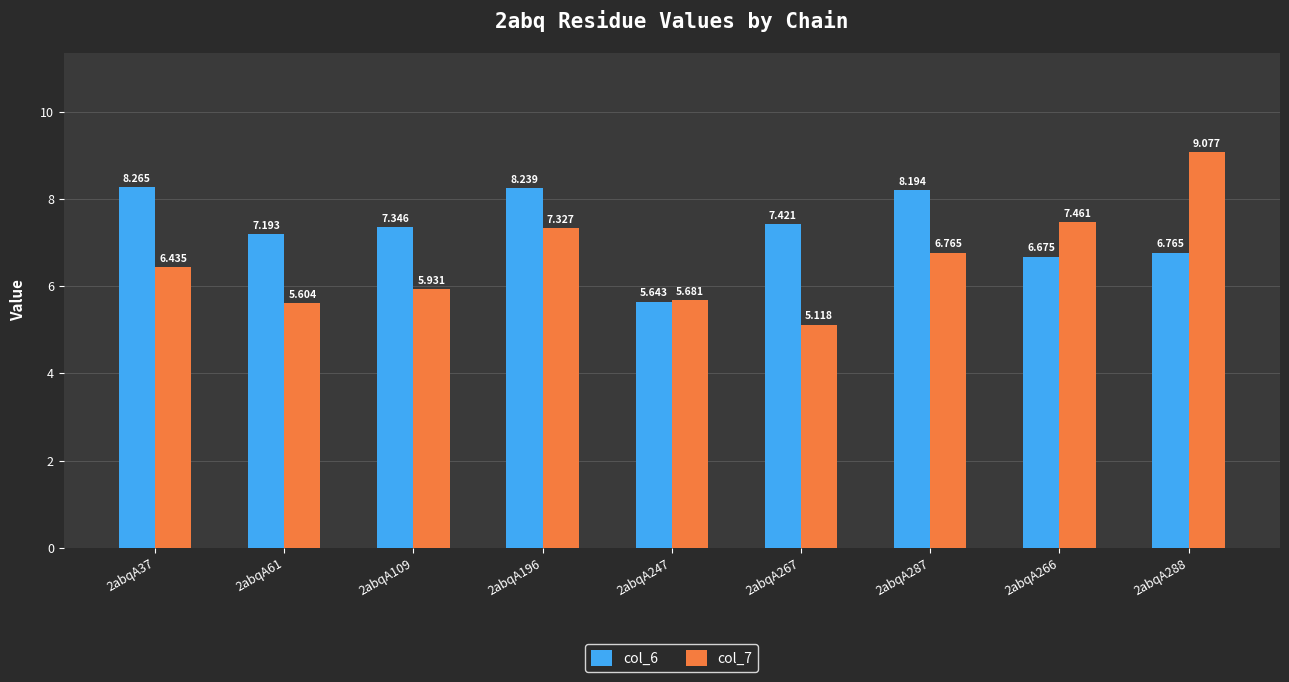

Is the value of col_6 at 2abqA196 greater than the value of col_7 at 2abqA37?

Yes